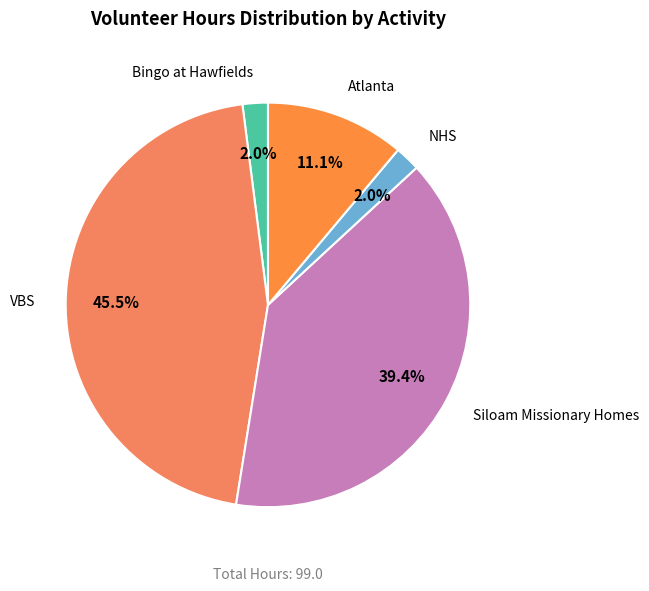

Which category has the biggest portion of the pie?

VBS